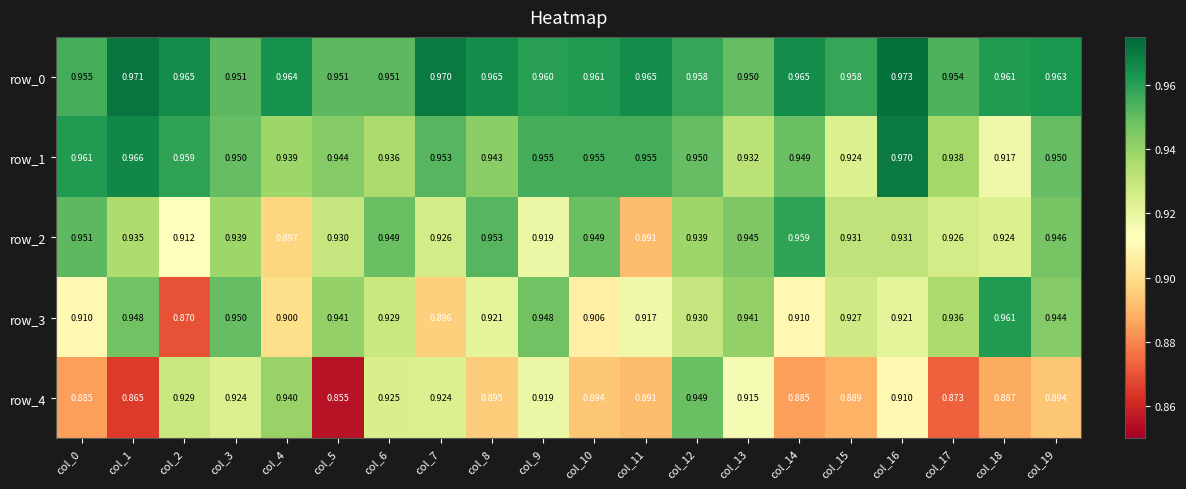

At which label is row_3 closest to 0?

col_2